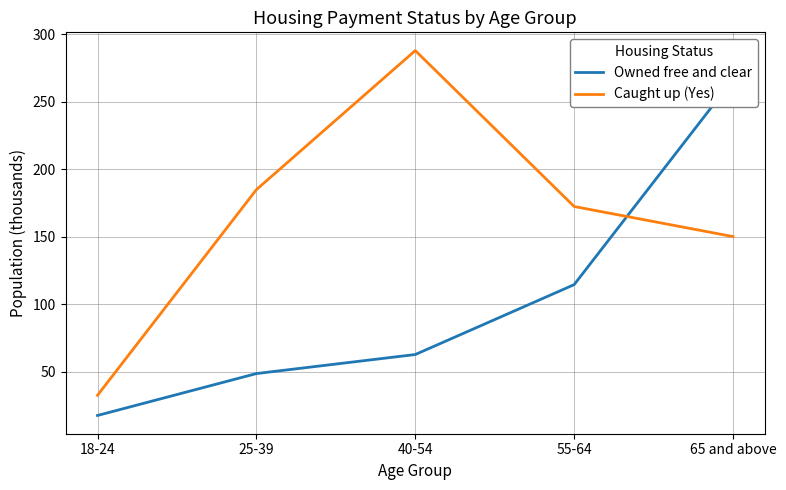

At which label is Caught up (Yes) closest to 160?

65 and above